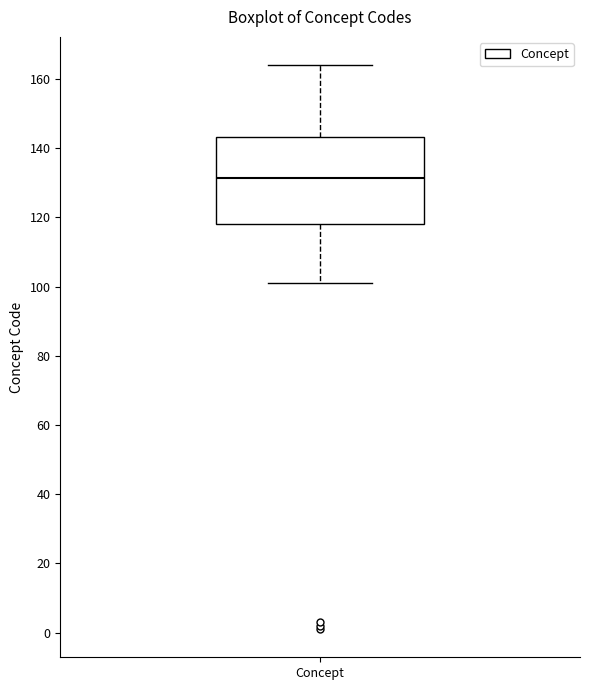

Read this box plot against the y-axis: the position of the median line, the range covered by the box, and the ends of both whiskers. The values are not printed on the chart, so give them approximately, as read against the axis.

median 132, box 118 to 144, whiskers 102 to 164